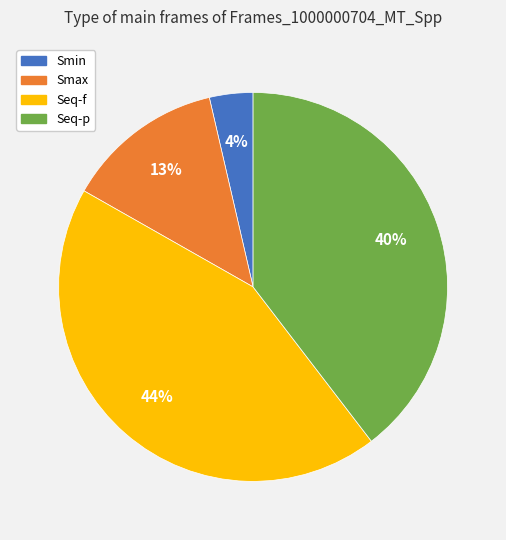

Is there any slice that represents more than half of the pie?

No